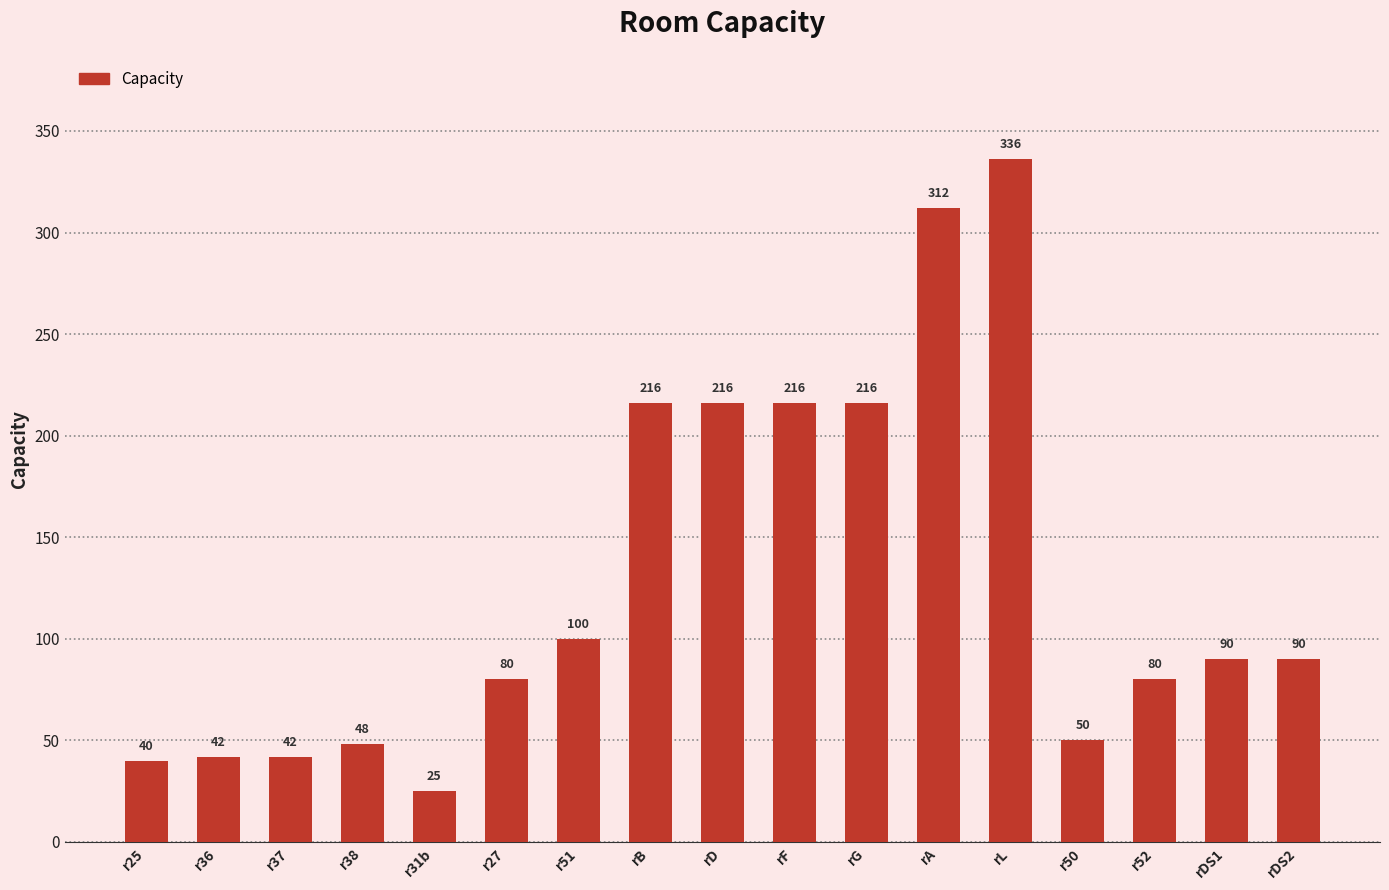

True or false: the data shows 100 at r51.

True